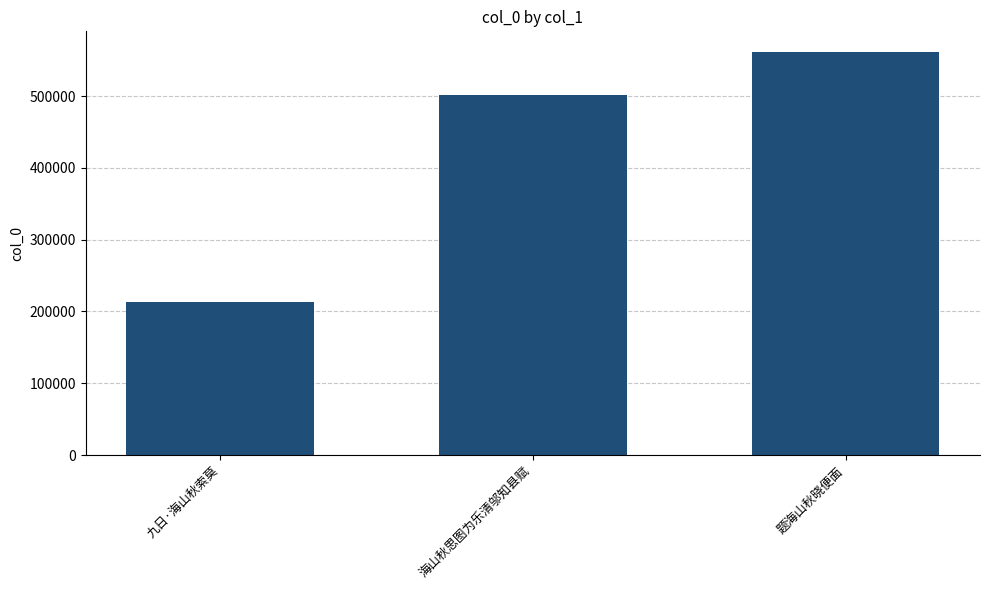

Reading left to right, what are all the values shown in this chart?

212630	501853	562061